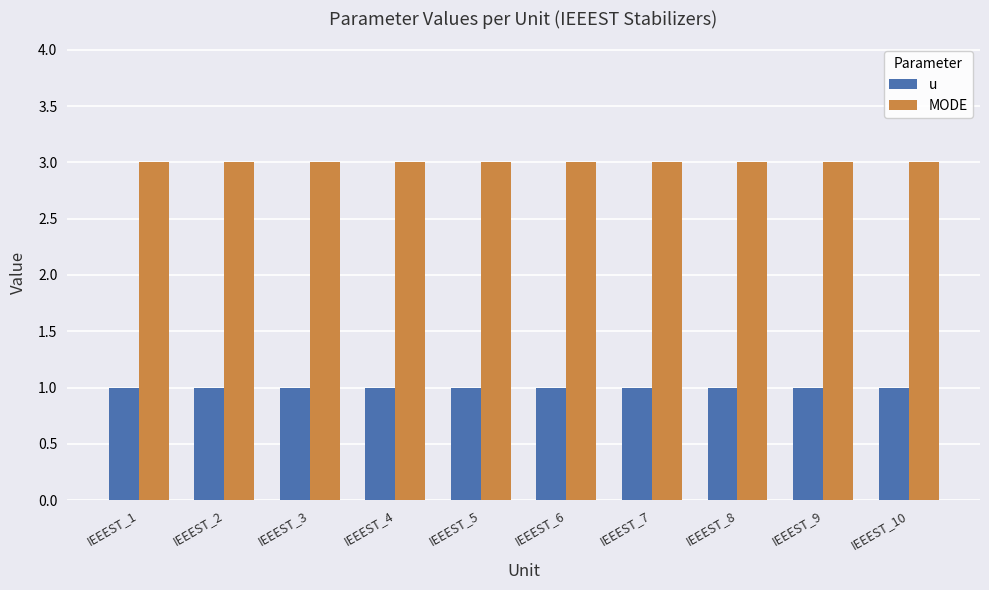

Reading right to left, list all the values displayed in this chart.

u: IEEEST_10=1	IEEEST_9=1	IEEEST_8=1	IEEEST_7=1	IEEEST_6=1	IEEEST_5=1	IEEEST_4=1	IEEEST_3=1	IEEEST_2=1	IEEEST_1=1
MODE: IEEEST_10=3	IEEEST_9=3	IEEEST_8=3	IEEEST_7=3	IEEEST_6=3	IEEEST_5=3	IEEEST_4=3	IEEEST_3=3	IEEEST_2=3	IEEEST_1=3